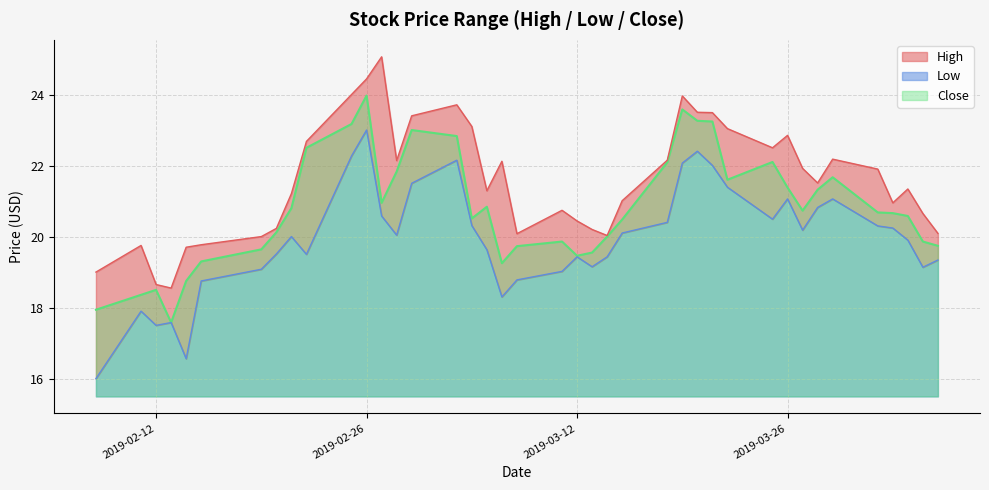

At how many categories does at least one series exceed 16?

40